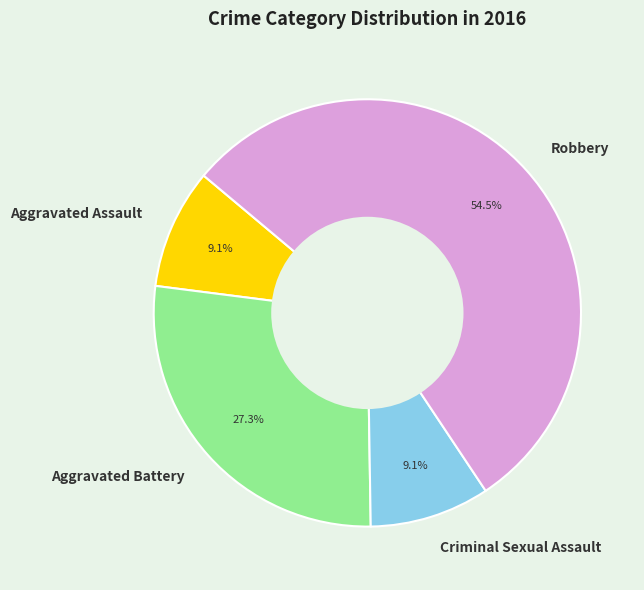

To the nearest percent, what is the difference between the largest and smallest slice percentages?

45%